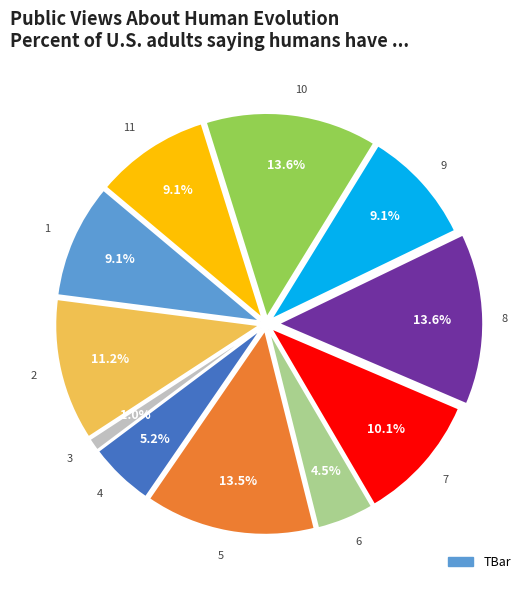

Which slice is the largest?

8